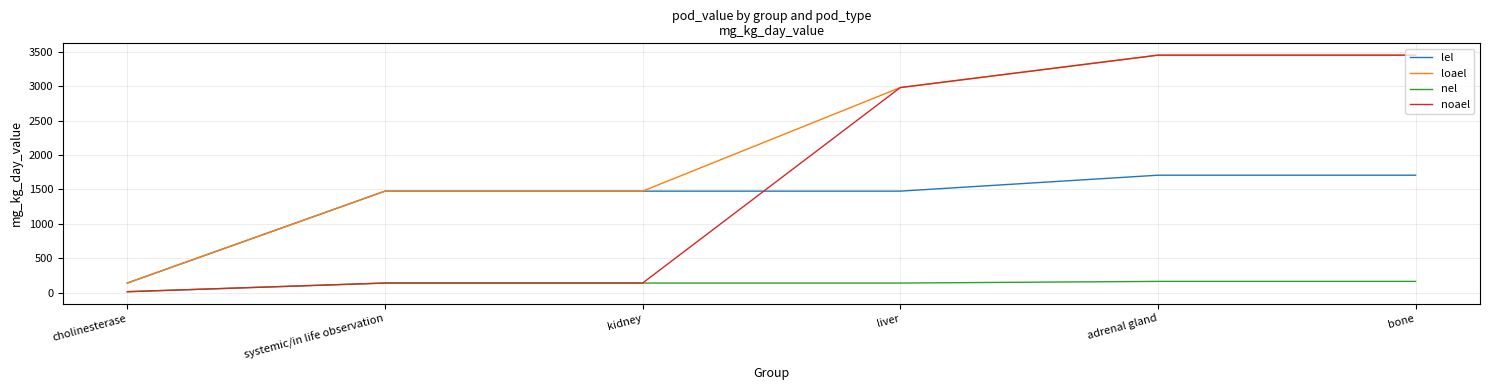

What is the maximum value for loael?

3448.0